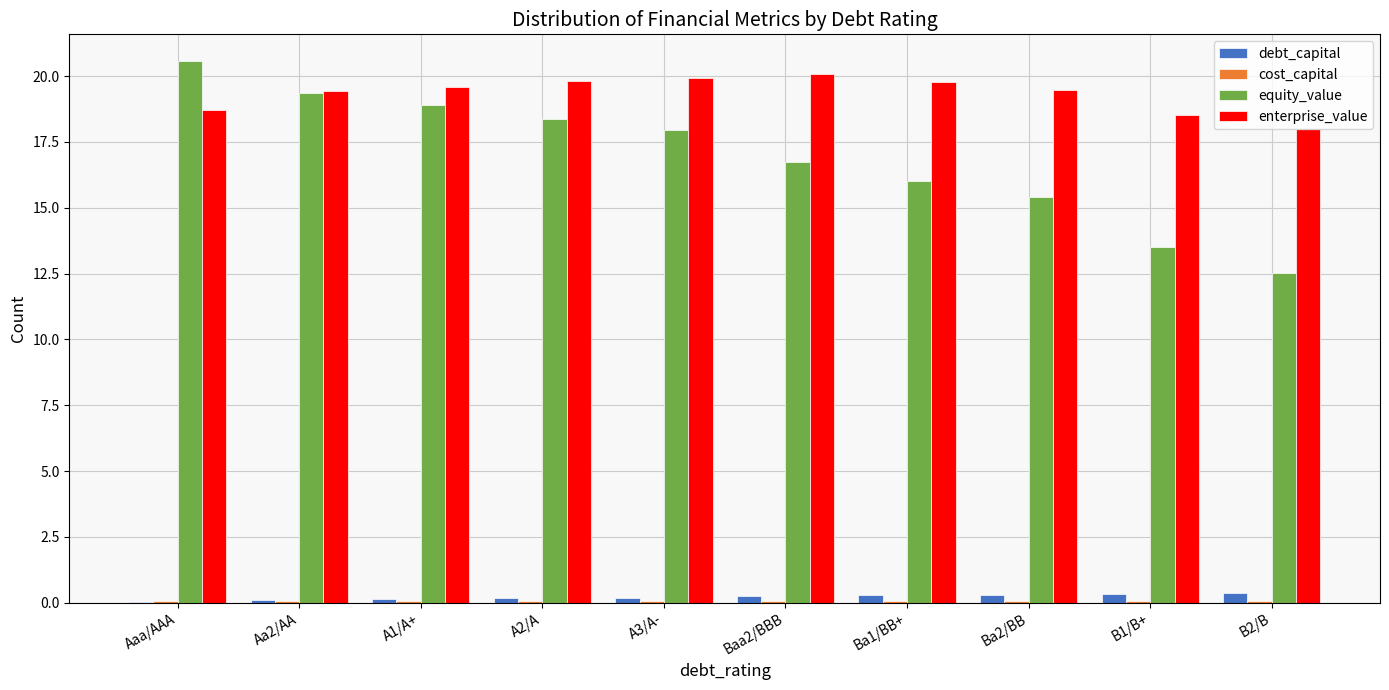

What is the highest value of the equity_value series?

20.6